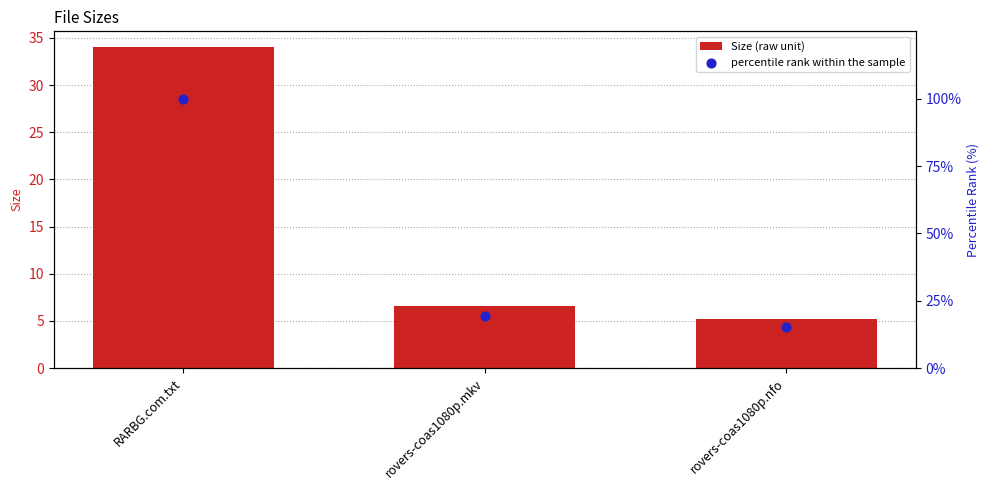

Which series has the largest Y range (max minus min)?

percentile rank within the sample